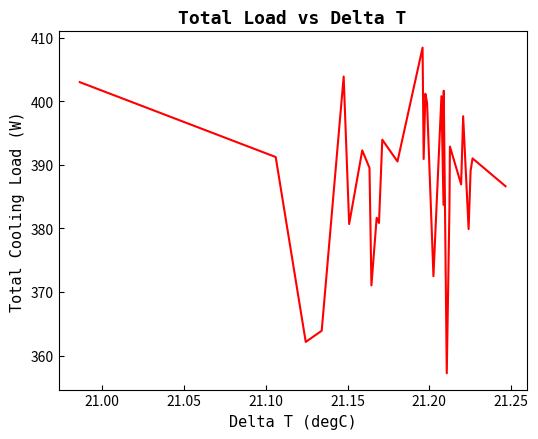

What is the difference between the maximum and minimum values?

51.2